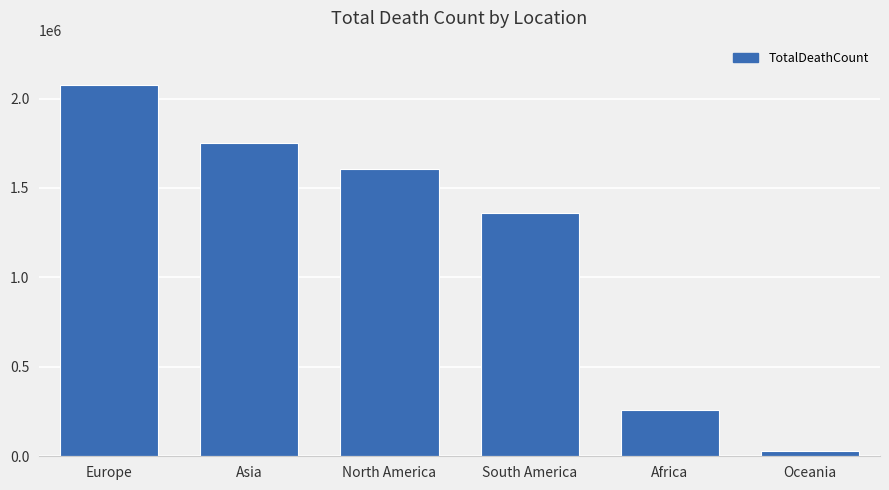

What value does the data have at North America?

1605610